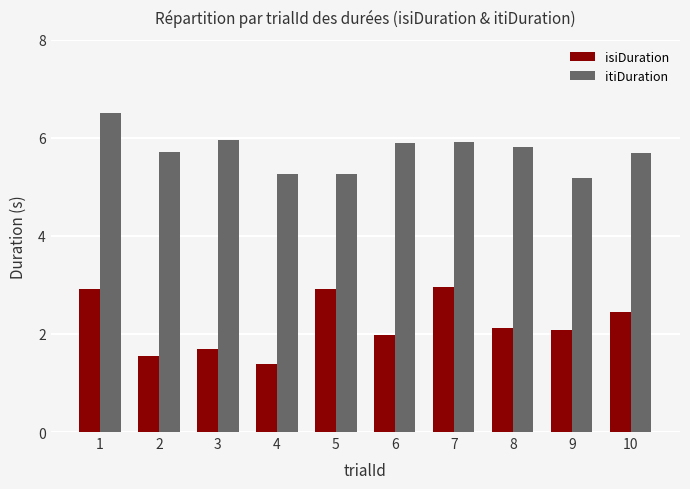

True or false: isiDuration has a value of 3.0 at 7.

True